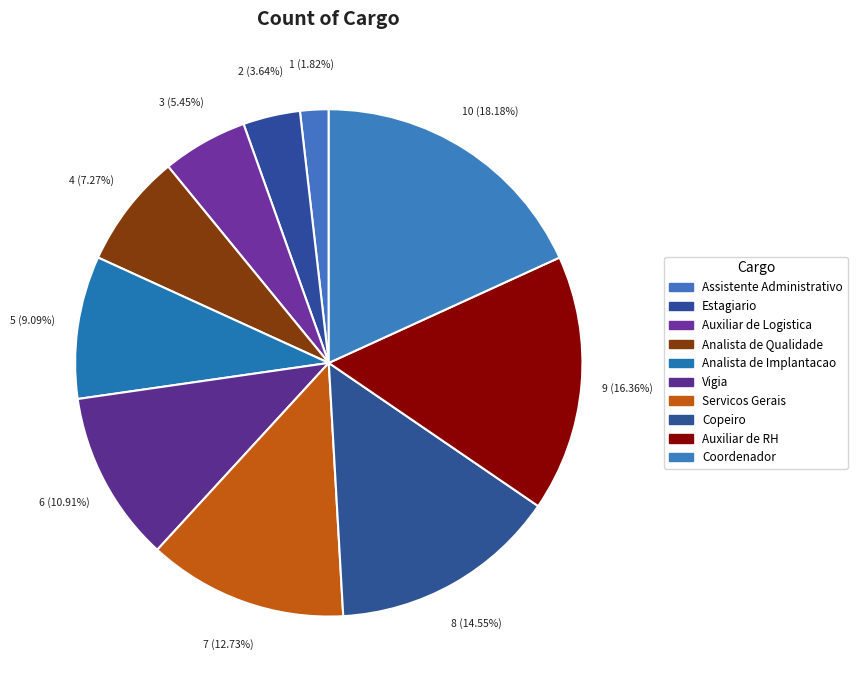

Does any single category account for the majority?

No